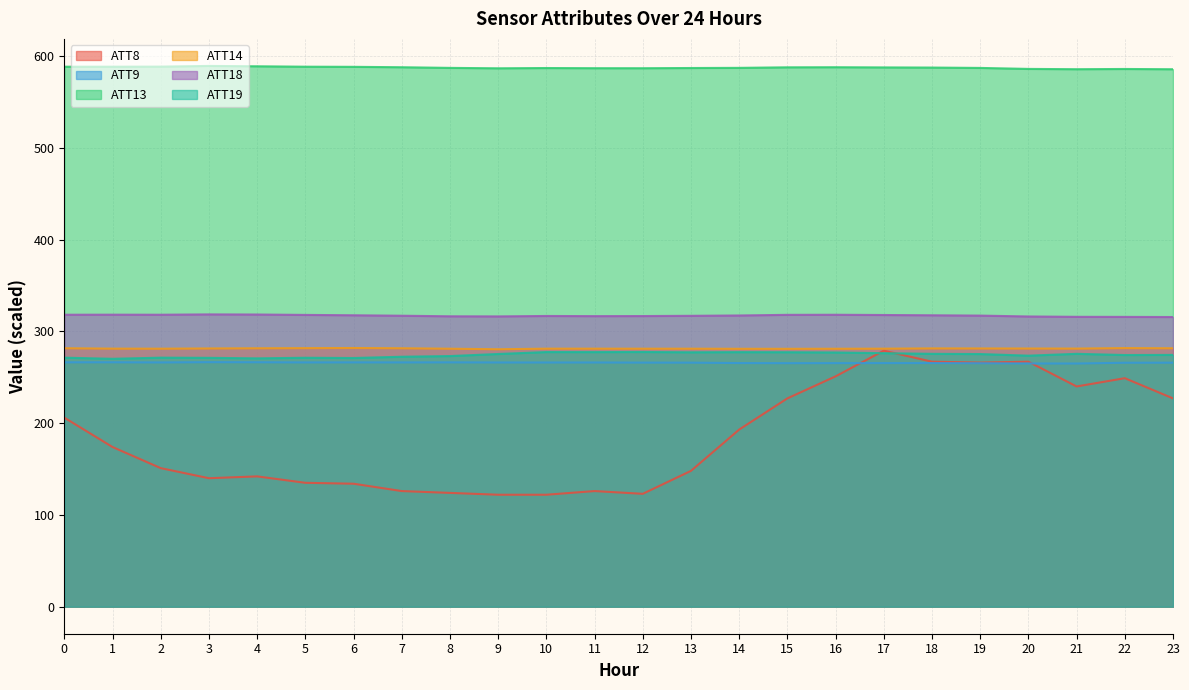

How many data points does each series have?

24